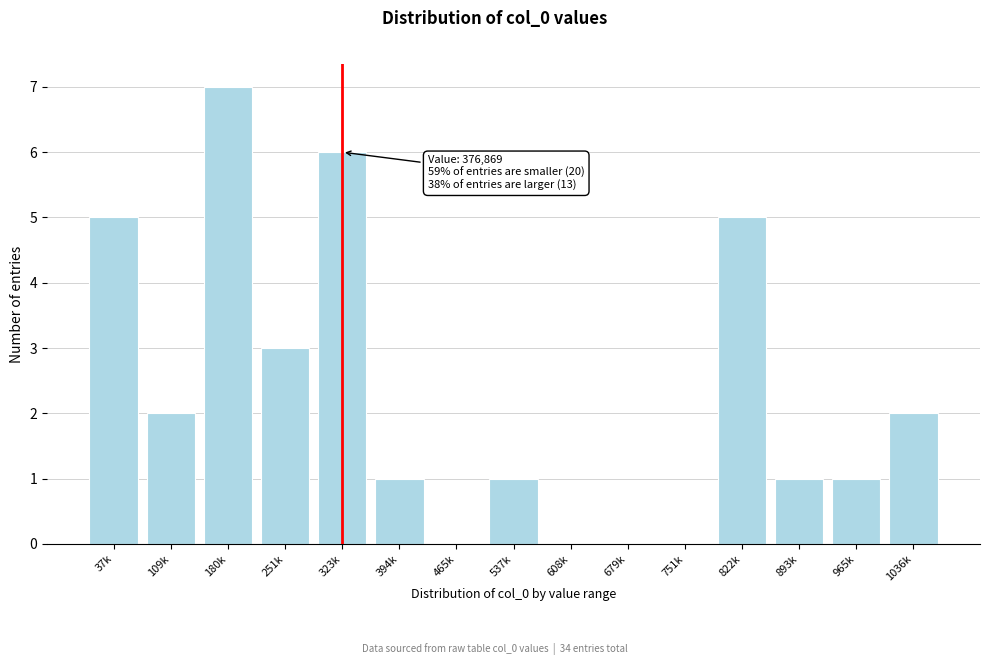

Reading left to right, what are all the values shown in this chart?

37k=5	109k=2	180k=7	251k=3	323k=6	394k=1	465k=0	537k=1	608k=0	679k=0	751k=0	822k=5	893k=1	965k=1	1036k=2